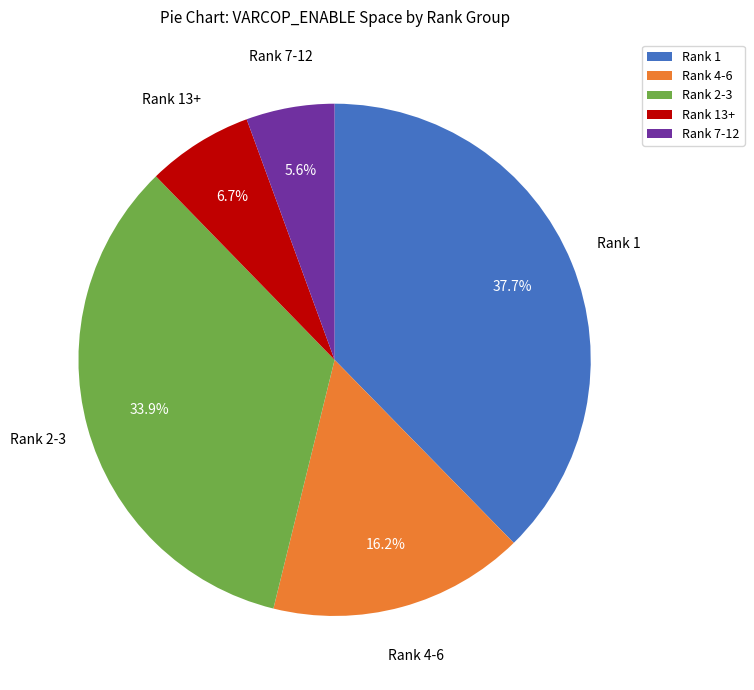

Approximately how many times larger is the value at Rank 2-3 compared to Rank 7-12?

6.1